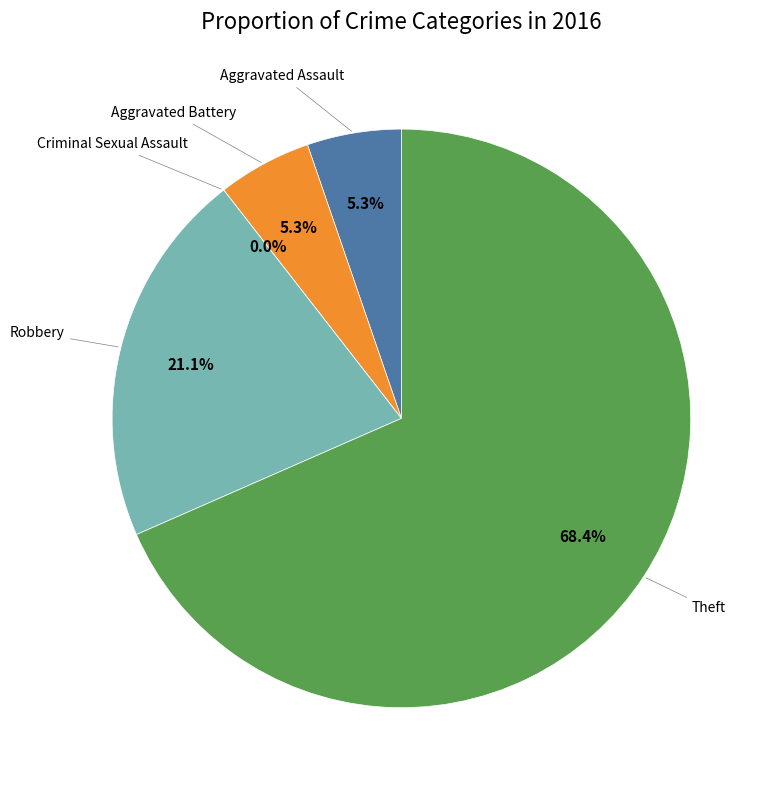

How much of the chart is everything except Aggravated Assault?

94.7%